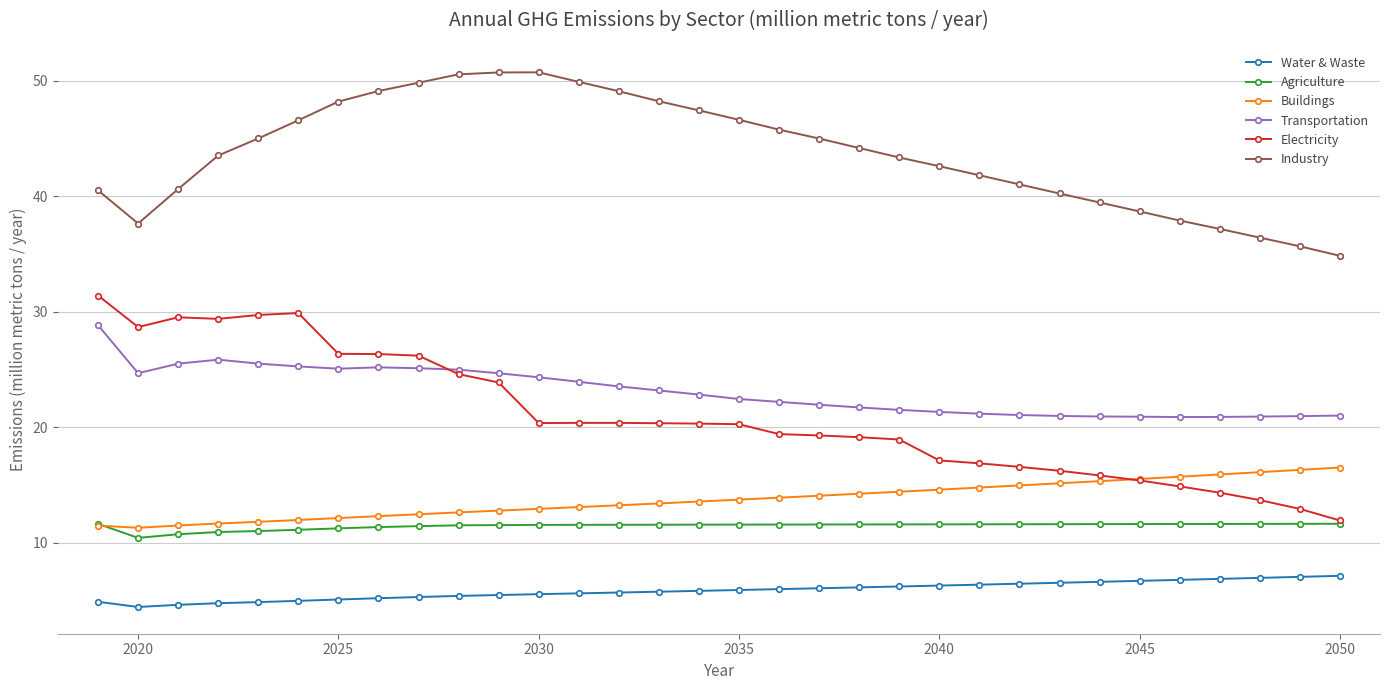

True or false: Electricity and Water & Waste cross at least once.

False